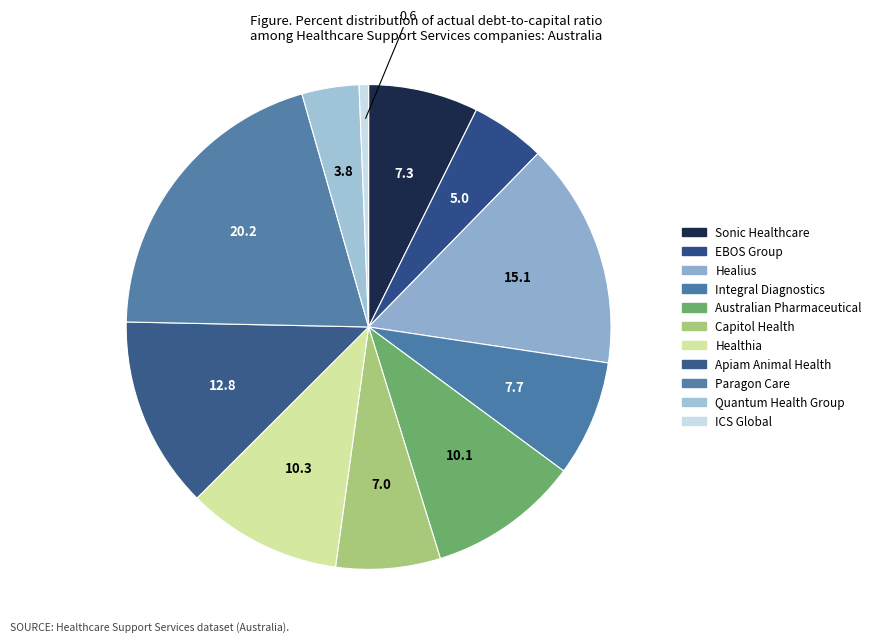

To the nearest percent, what portion does Capitol Health represent?

7%